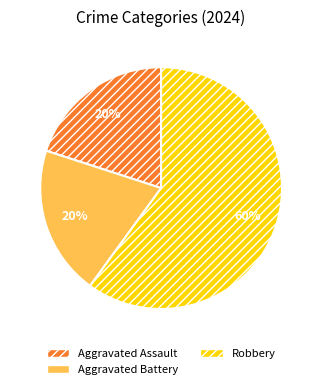

Combined, do Aggravated Battery and Robbery account for over 50%?

Yes